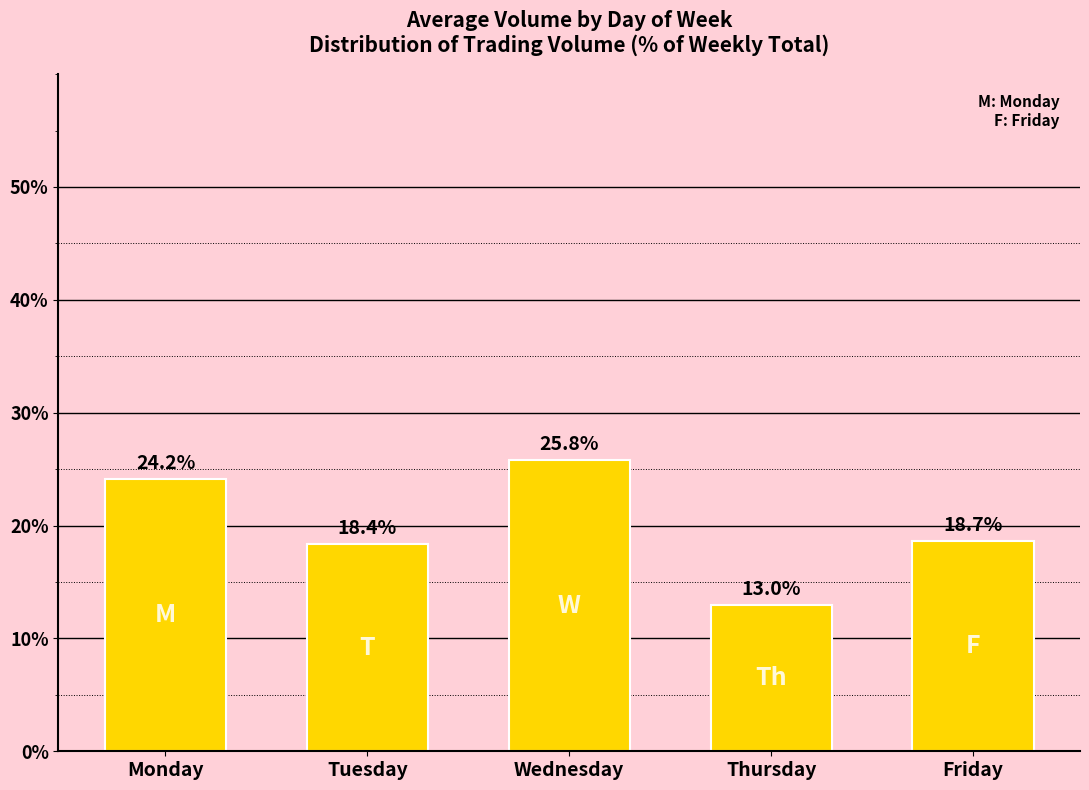

How many values are below 18?

1